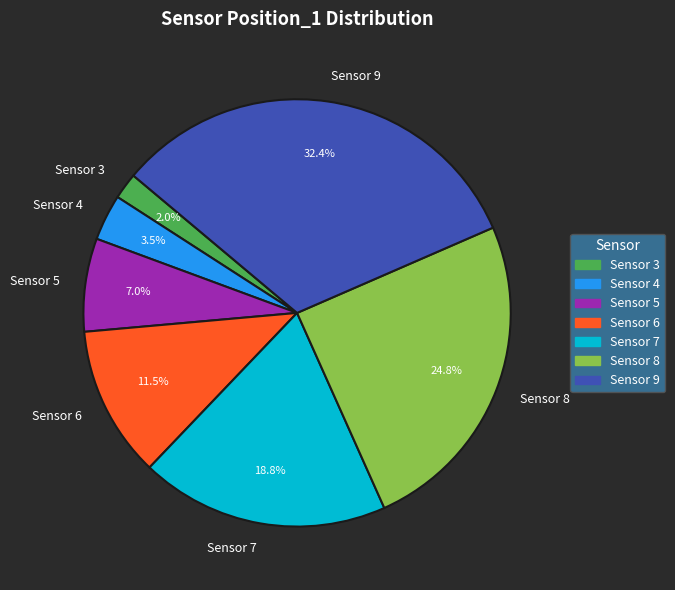

How many slices are in this pie chart?

7